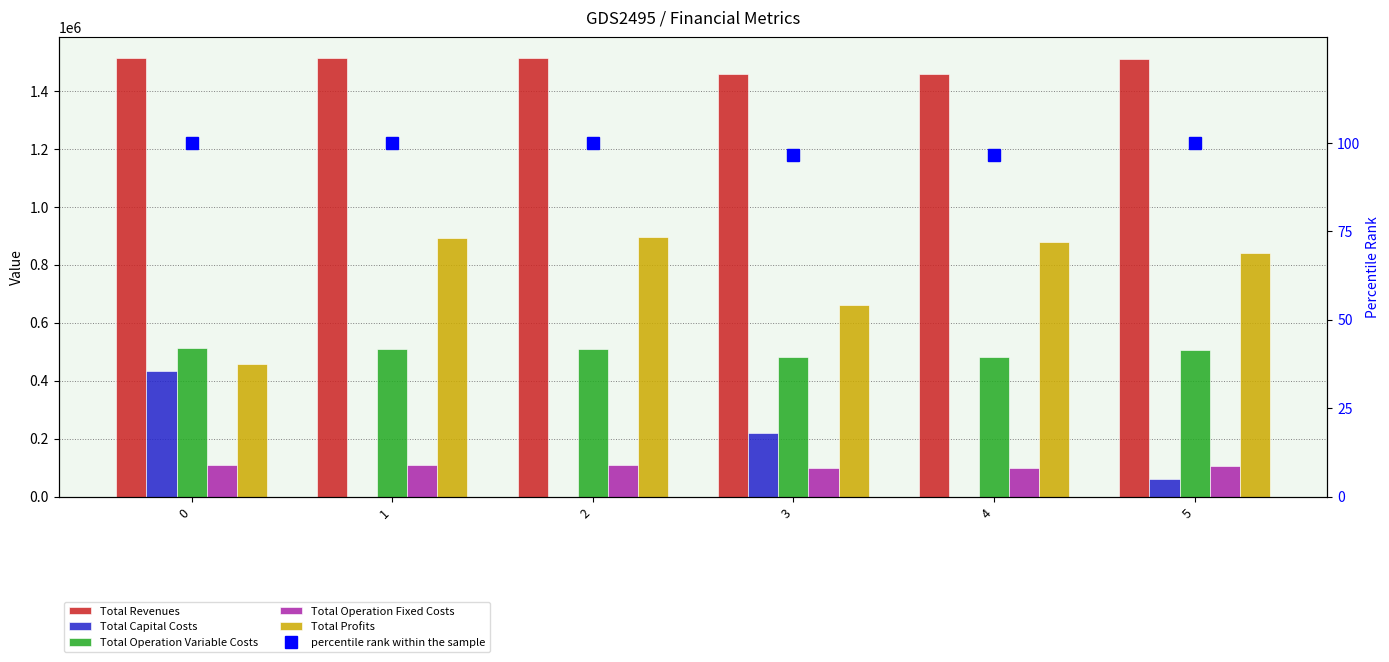

Which label corresponds to the smallest value in the chart?

1